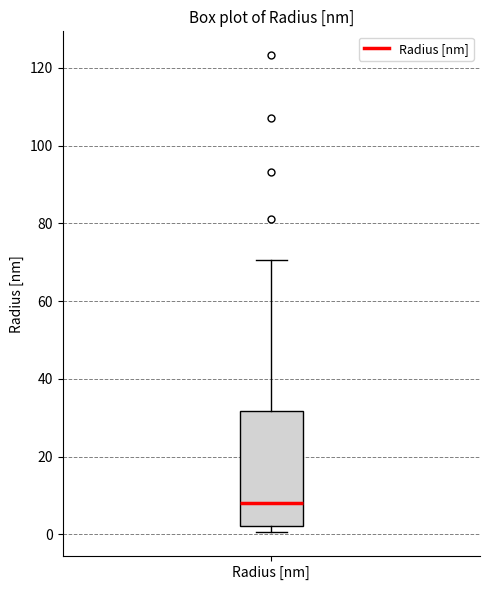

Where does the upper whisker of the box for Radius [nm] end on the y-axis? The values are not printed on the chart, so give them approximately, as read against the axis.

70